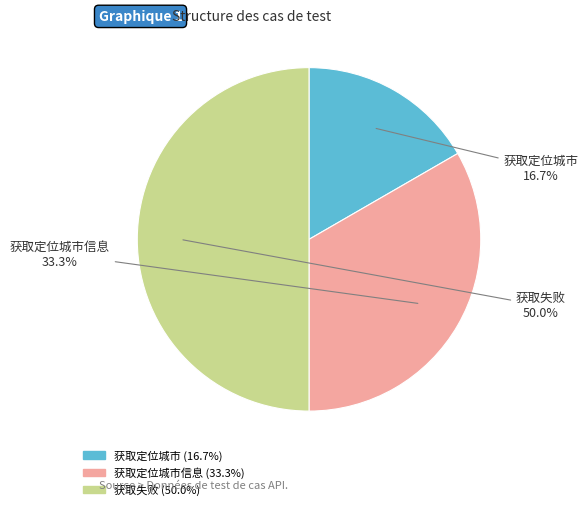

How many segments does this pie chart have?

3